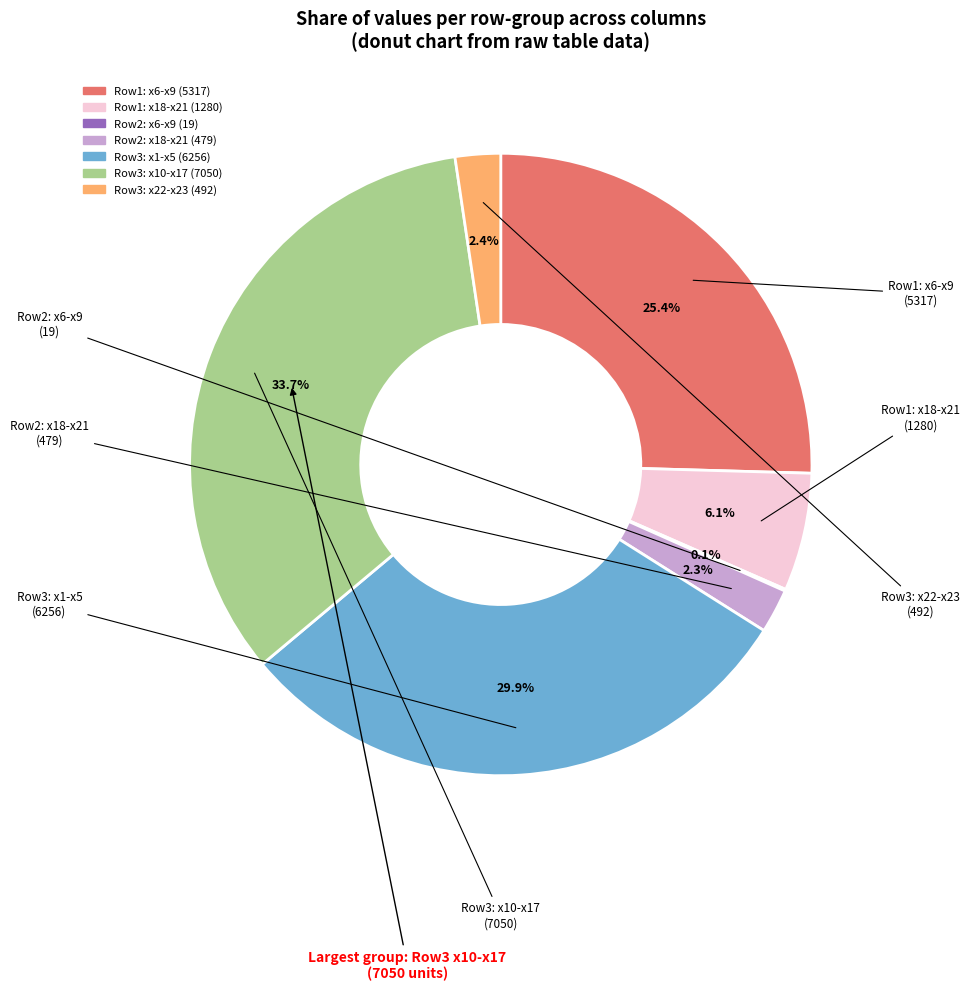

Is there a majority slice in this chart?

No